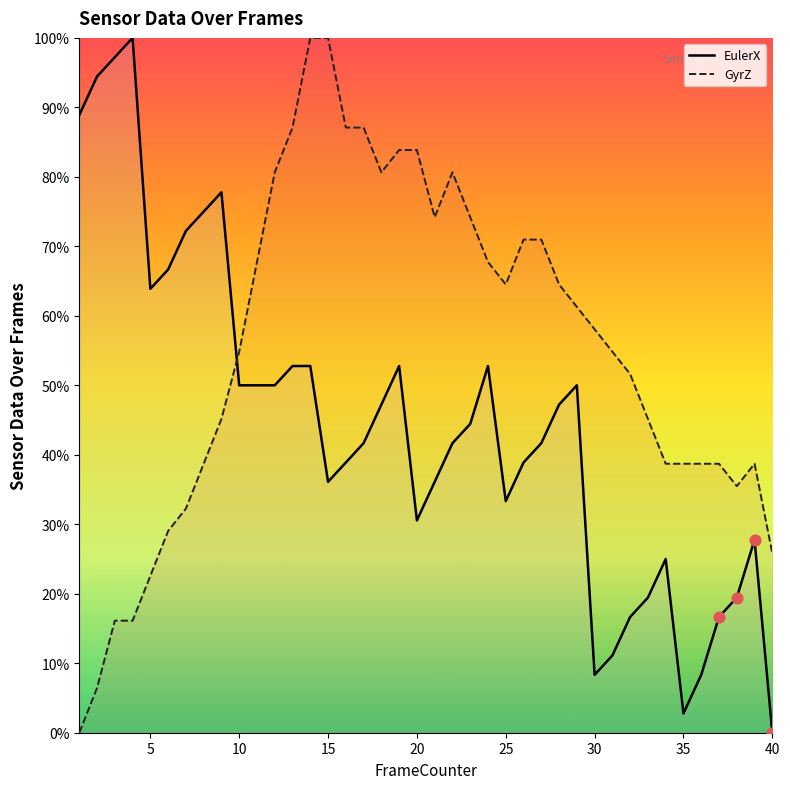

Which series contains the highest Y value?

GyrZ